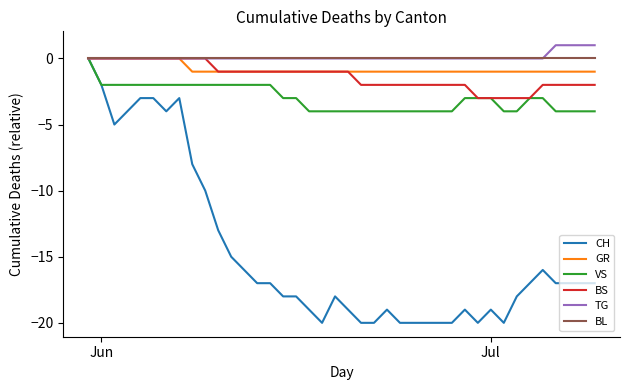

How many VS values are between -4 and -2?

39